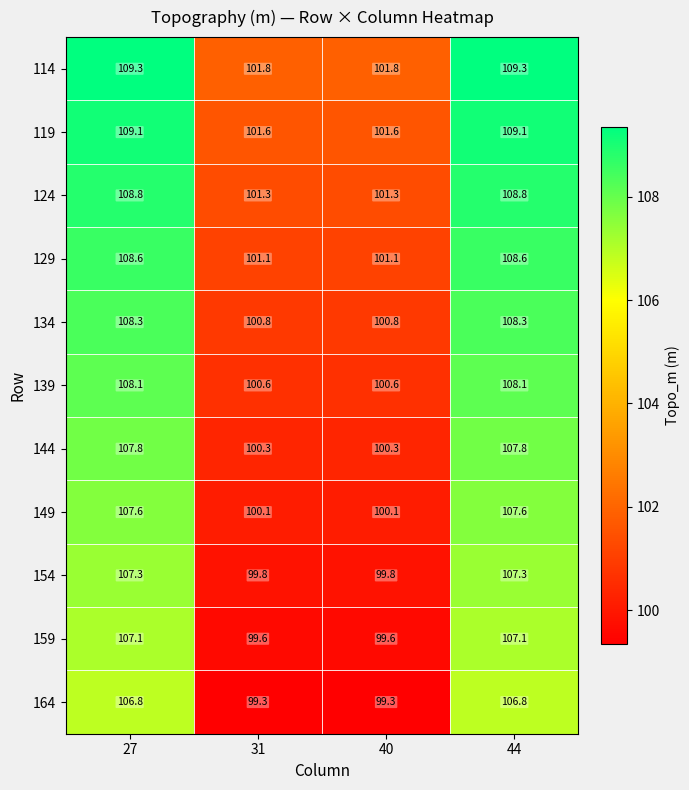

Rank the series at 44 from lowest to highest value.

164, 159, 154, 149, 144, 139, 134, 129, 124, 119, 114